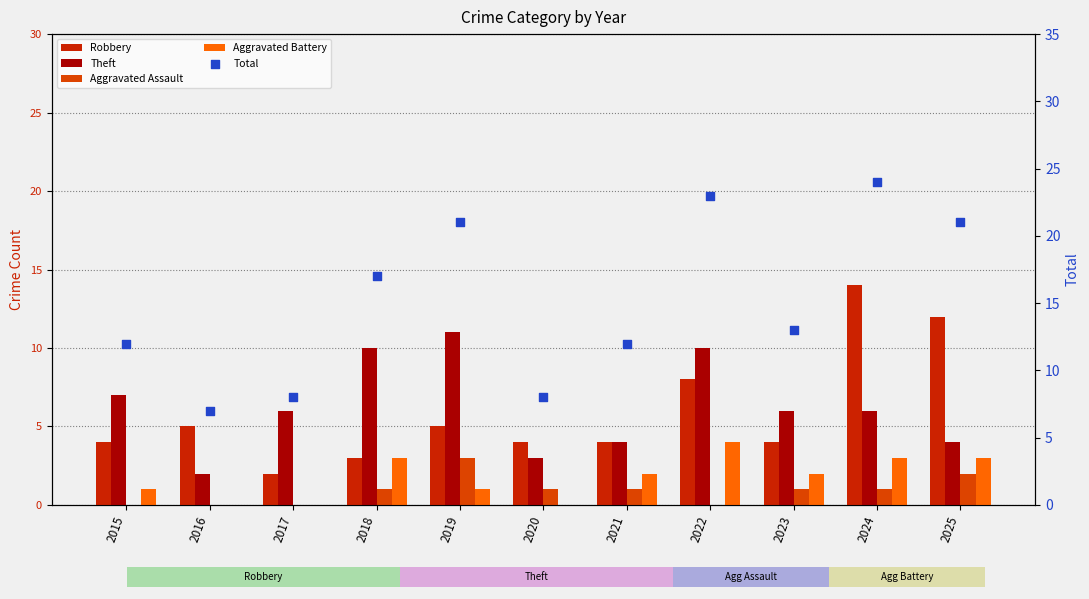

At which category is the sum across all series the highest?

2024